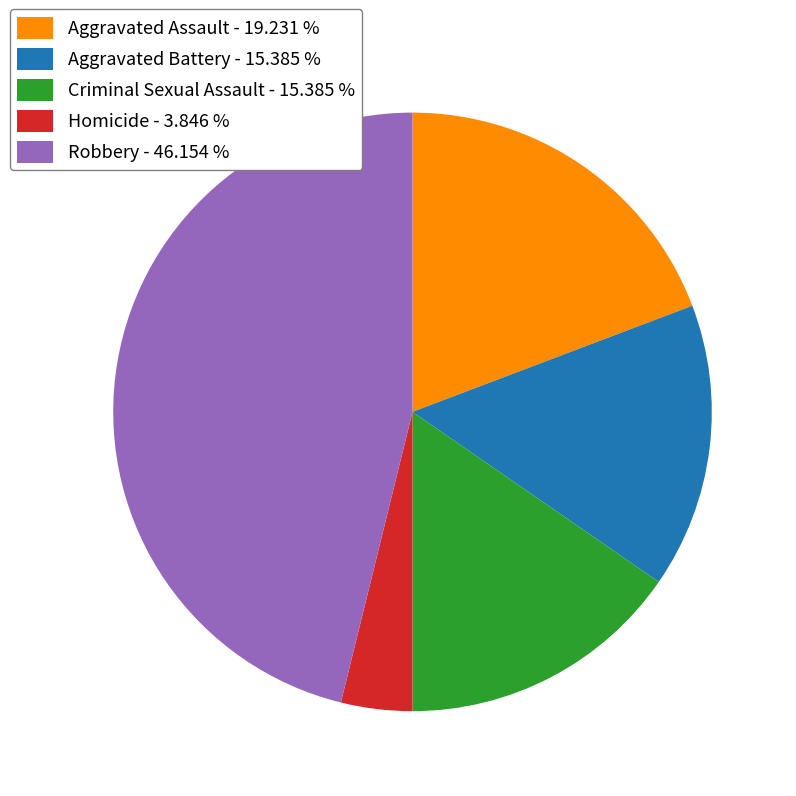

Is there a majority slice in this chart?

No